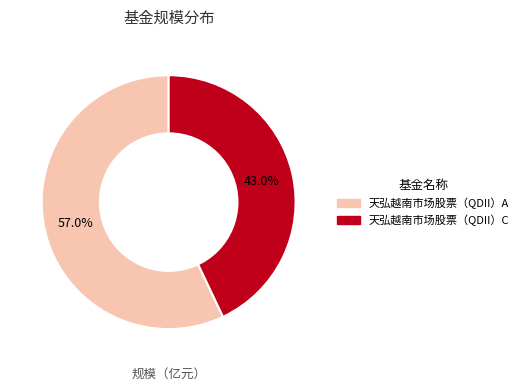

Between 天弘越南市场股票（QDII）A and 天弘越南市场股票（QDII）C, which is larger?

天弘越南市场股票（QDII）A